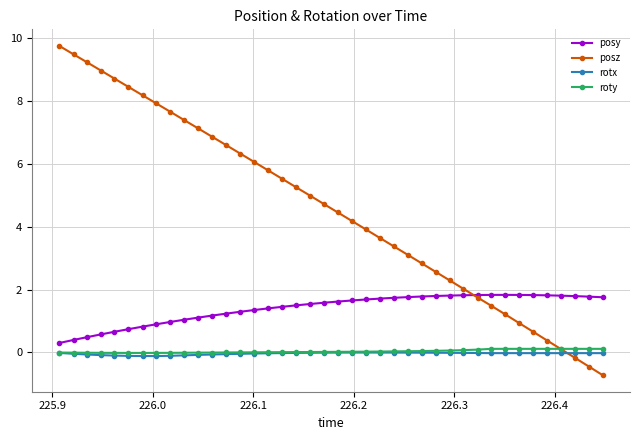

Which series has the largest total across all categories?

posz